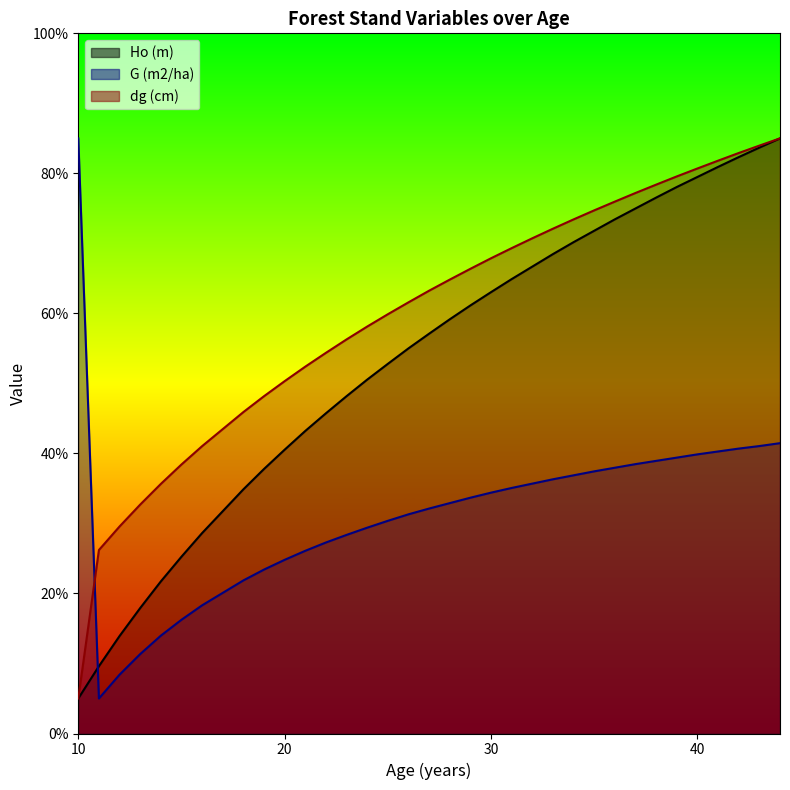

How many intersections are there between G (m2/ha) and Ho (m)?

1